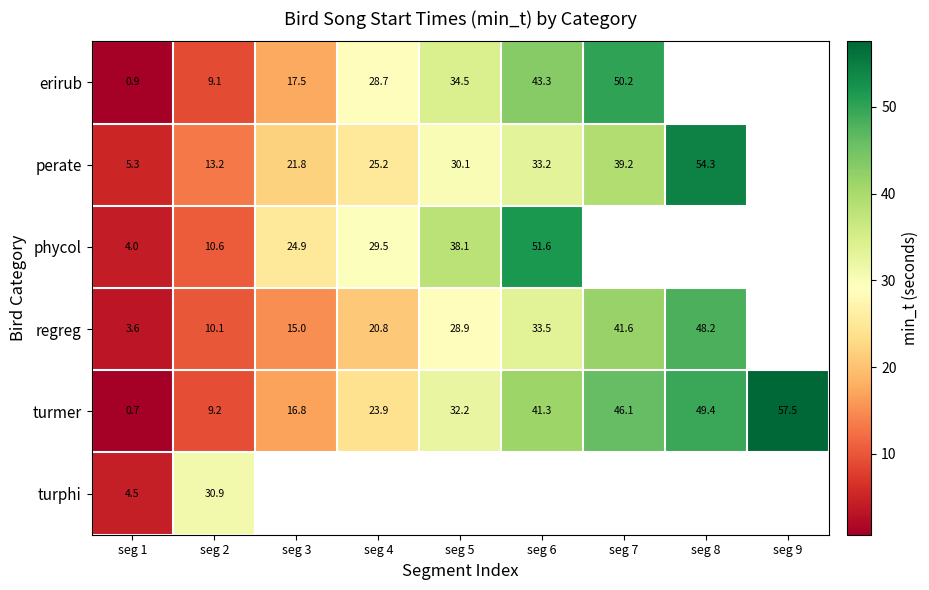

Is it true that perate equals 33.2 at seg 6?

True